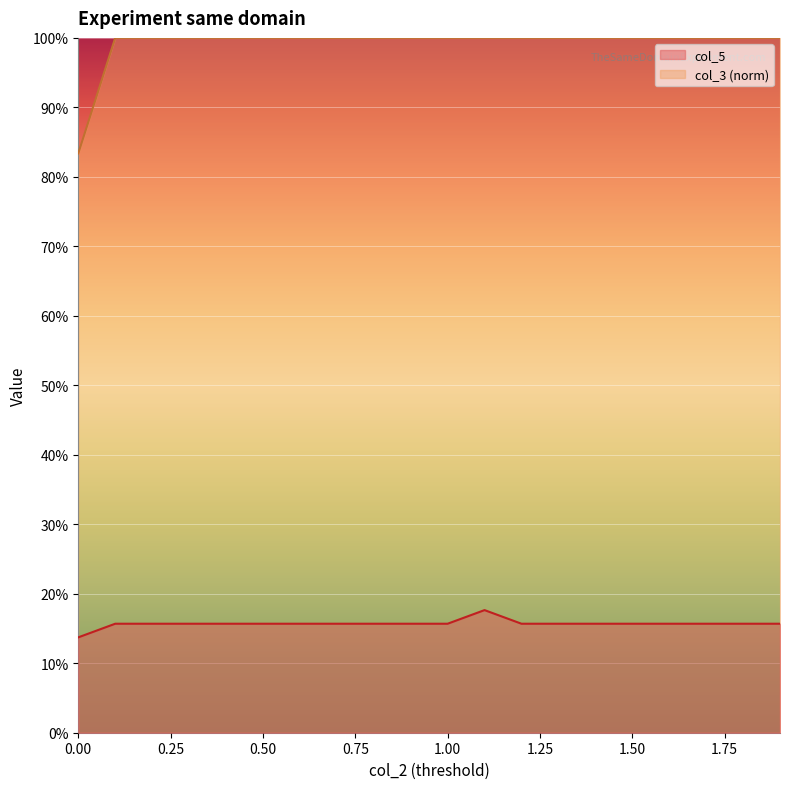

What is the highest value of the col_3 series?

1.0